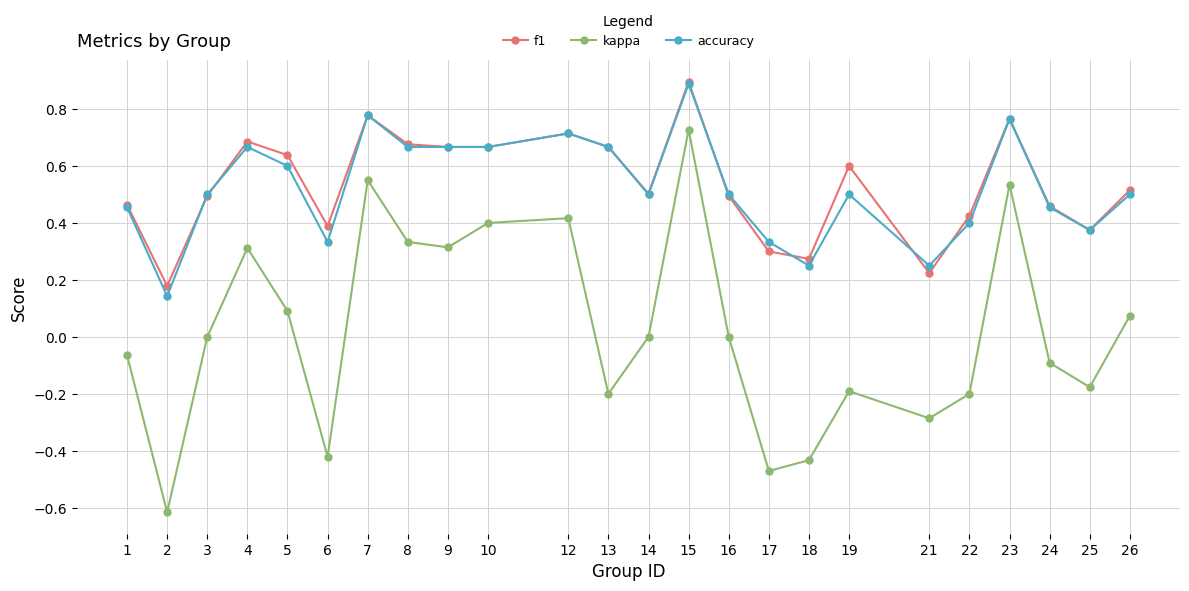

Which series changed the most between 6 and 10?

kappa